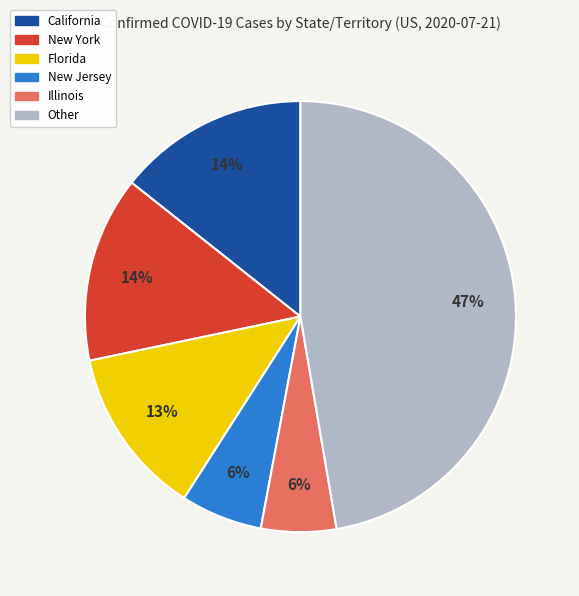

To the nearest percent, what is the average slice percentage?

17%